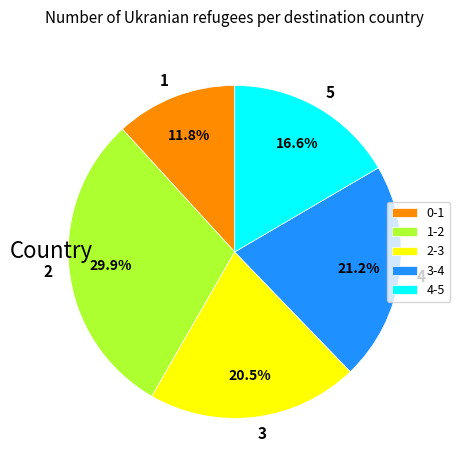

Is there a majority slice in this chart?

No